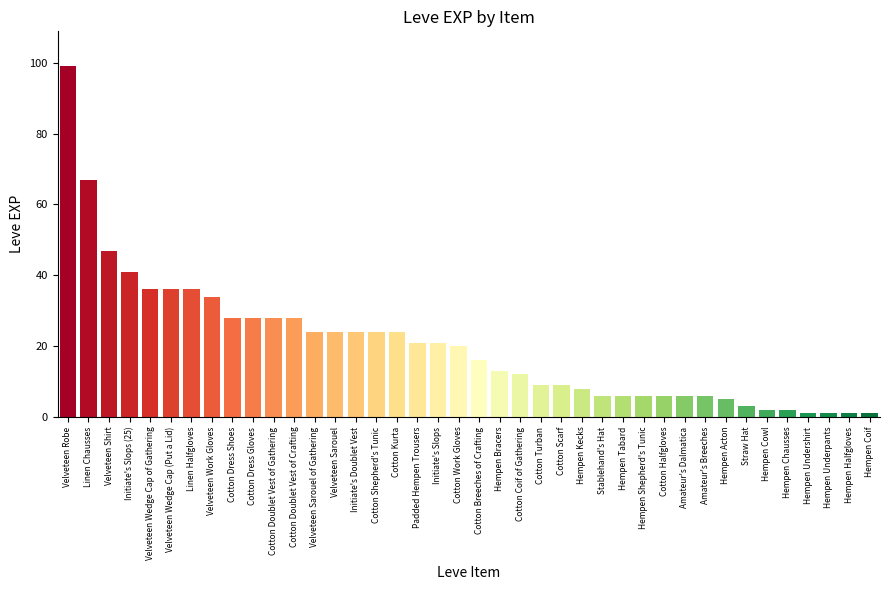

True or false: the data shows 13 at Cotton Doublet Vest of Gathering.

False